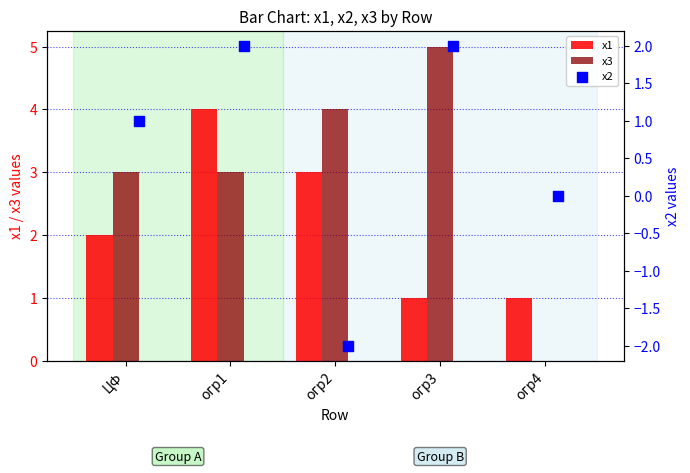

Which series has the largest total across all categories?

x3